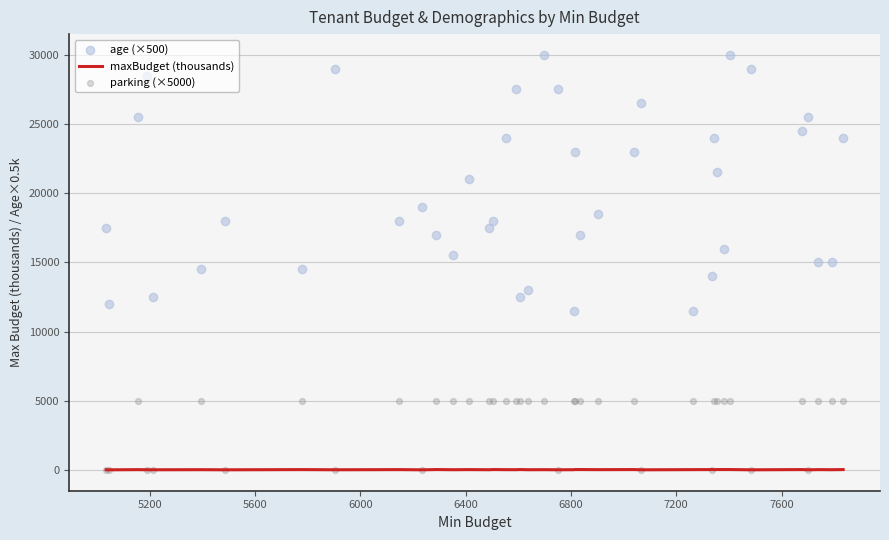

At how many categories does at least one series exceed 1279?

40